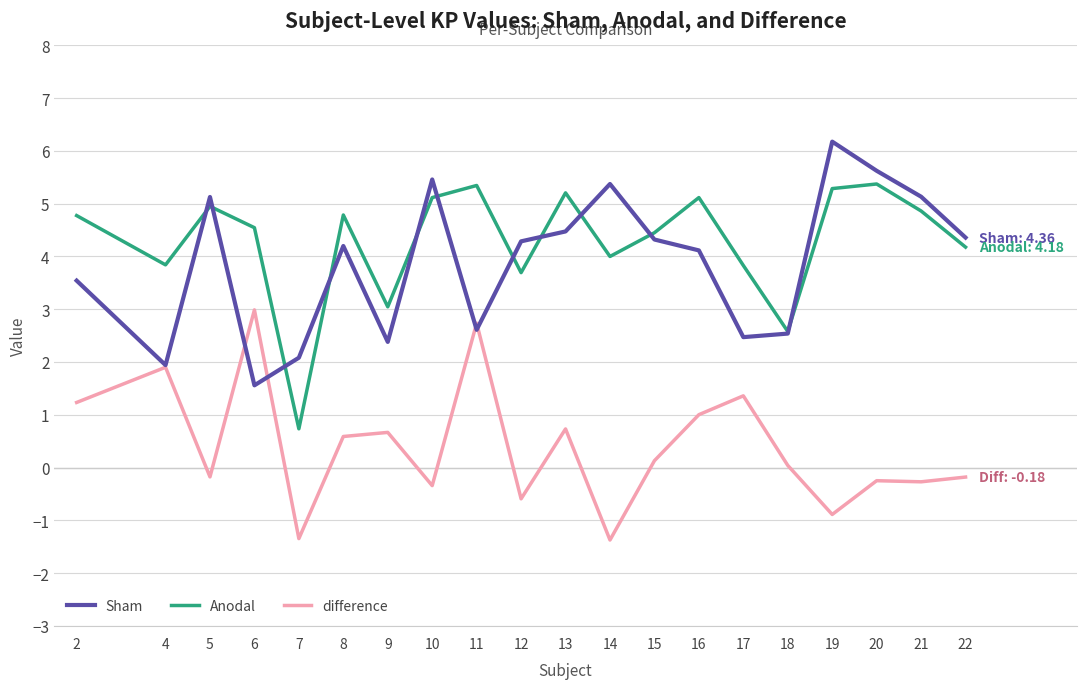

True or false: Anodal and difference intersect in this chart.

False